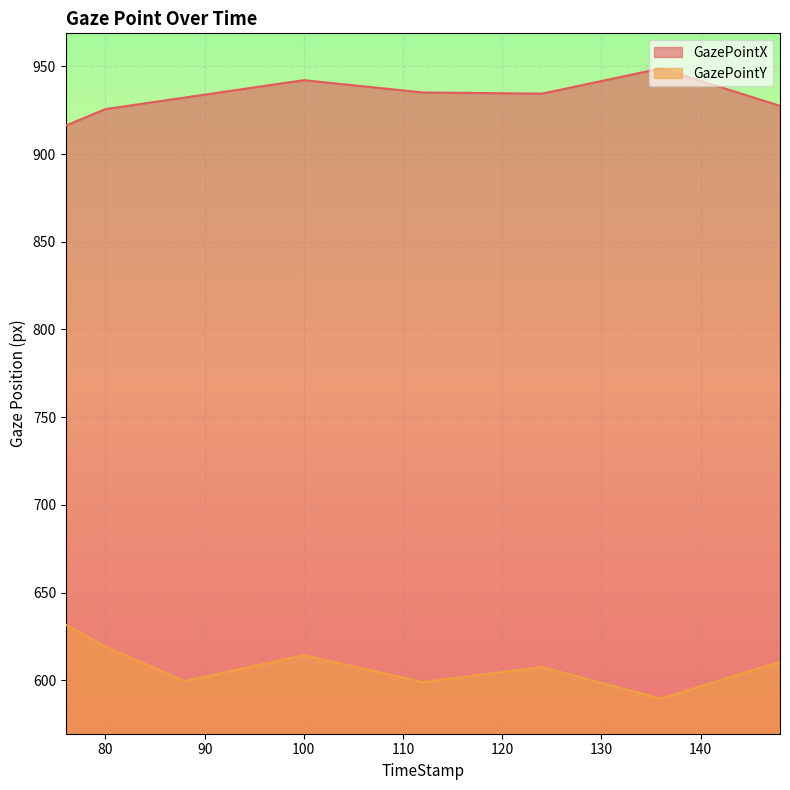

Reading left to right, what are all the values shown in this chart?

GazePointX: 76=916.3	80=925.7	88=932.3	100=942.2	112=935.1	124=934.5	136=948.9	148=927.5
GazePointY: 76=631.7	80=619.2	88=599.5	100=614.3	112=598.9	124=607.5	136=589.5	148=610.5